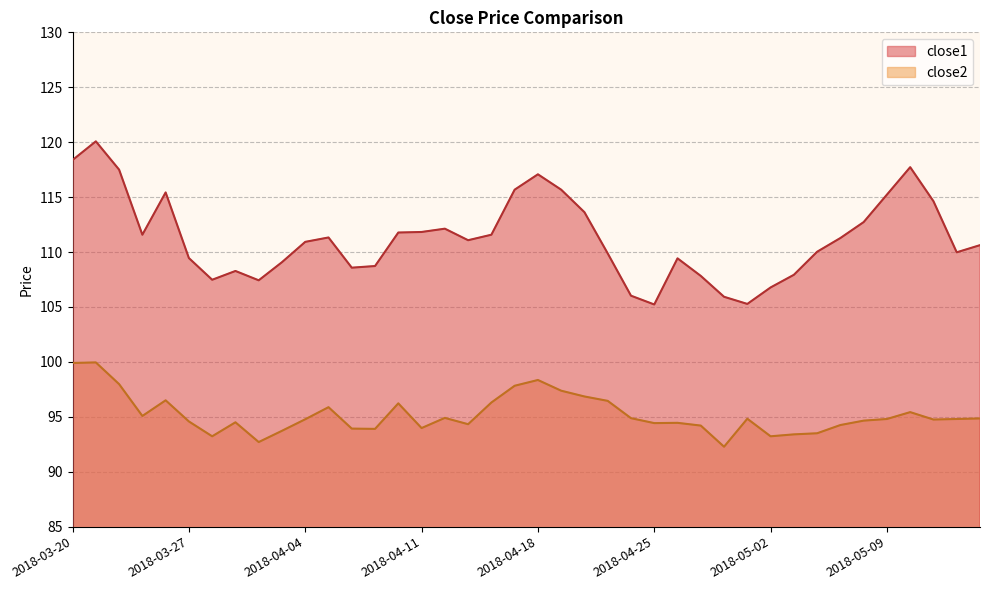

How many data points in close1 are above 111?

20